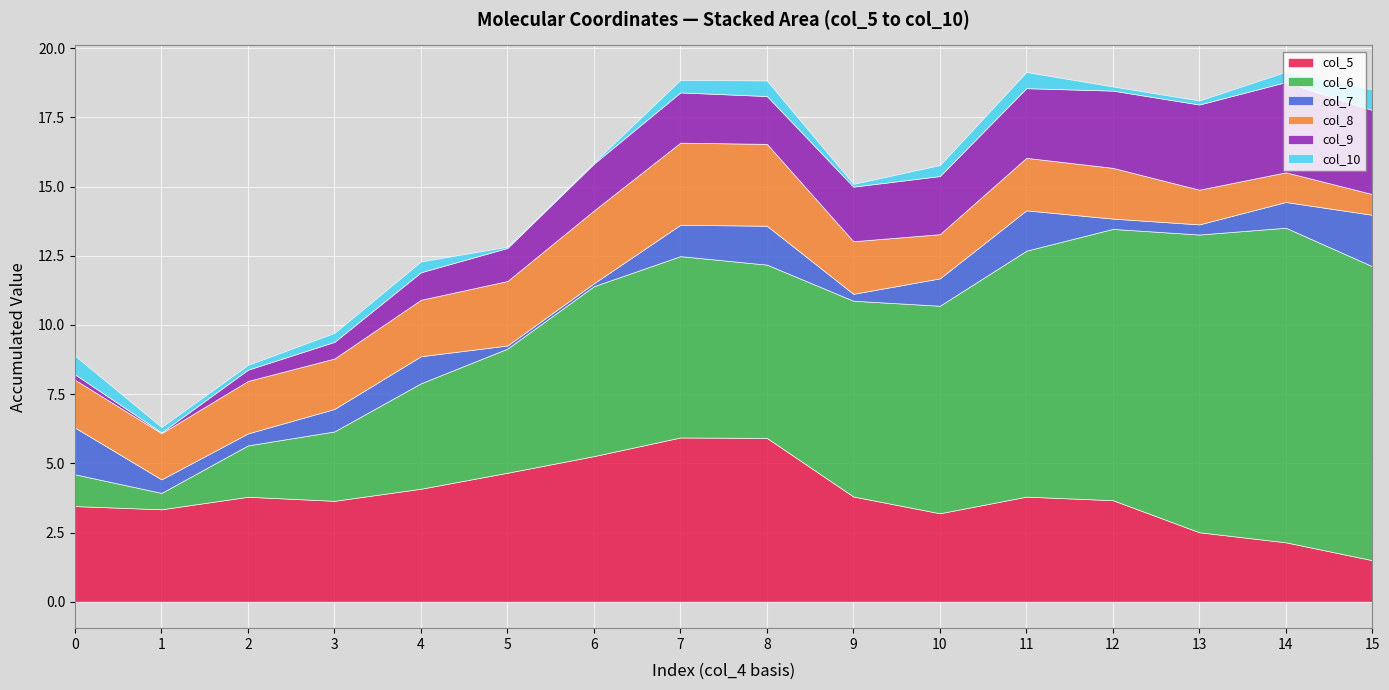

True or false: col_5 has a value of 6.1 at 2.

False